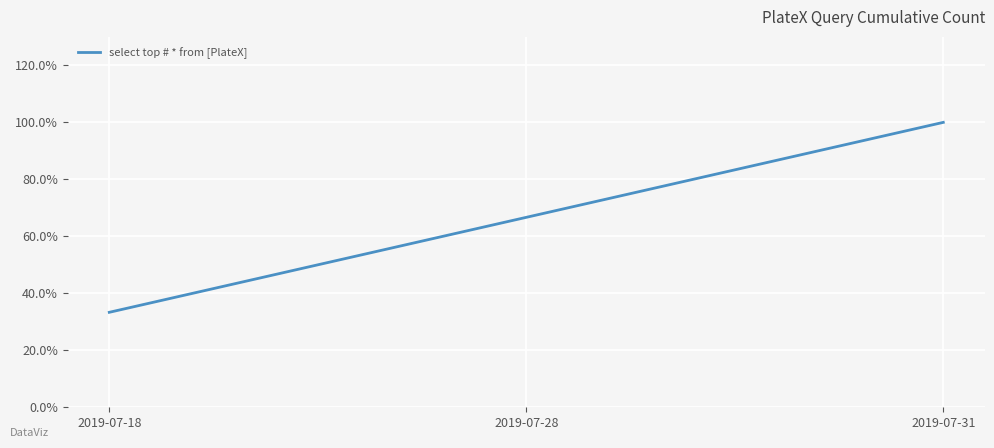

List the labels in order of value, smallest first.

2019-07-18, 2019-07-28, 2019-07-31